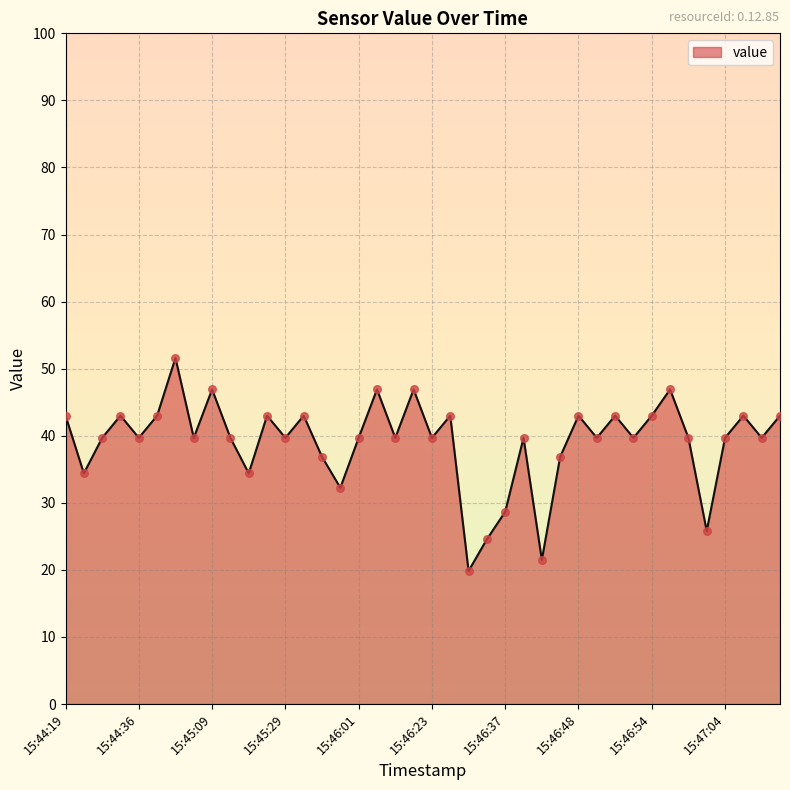

What is the change in value from 15:44:19 to 15:46:09?

-3.3